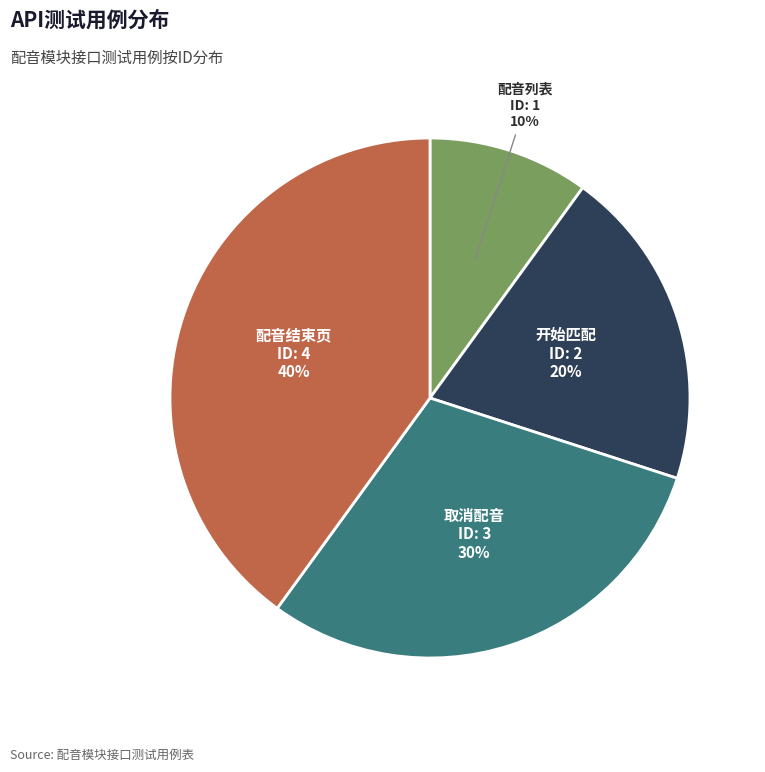

To the nearest percent, what is the average slice percentage?

25%